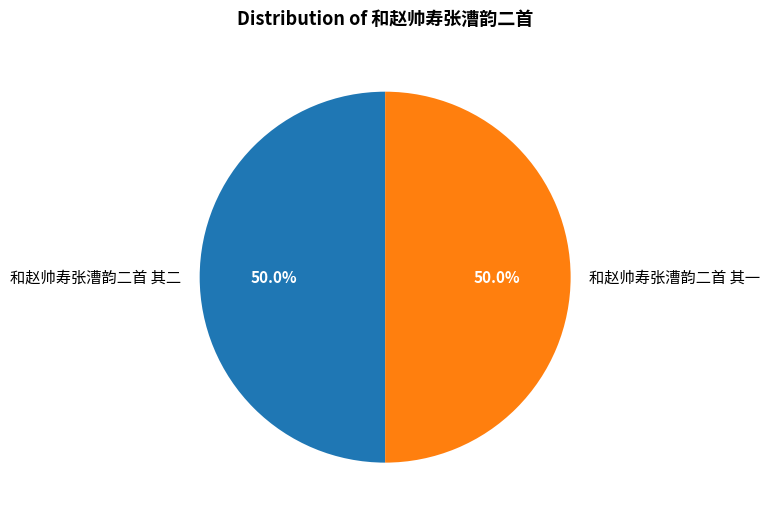

Count the number of slices in the pie.

2